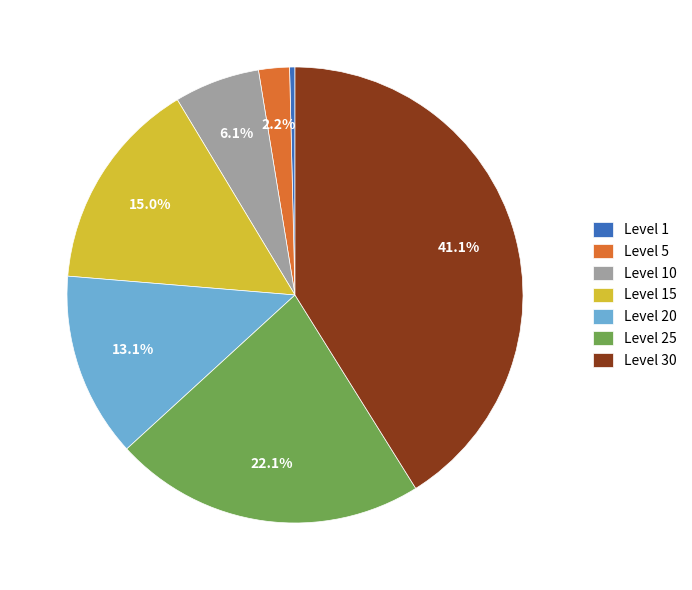

To the nearest percent, what percentage of the pie is Level 15?

15%